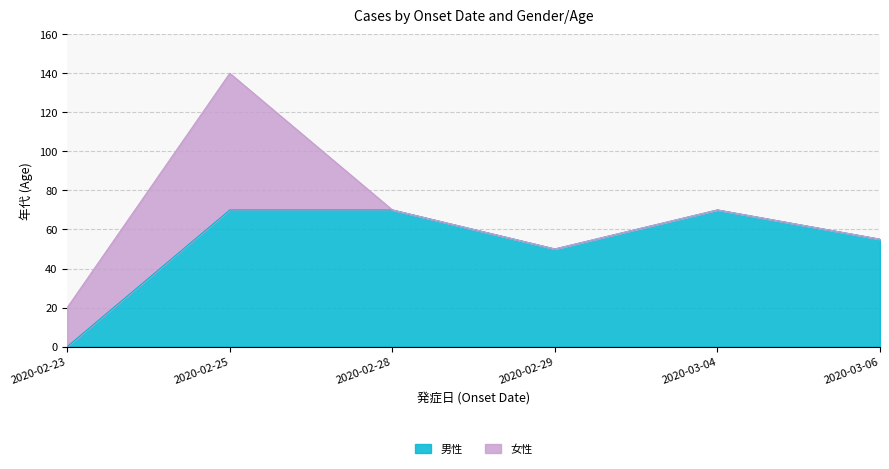

Is the value of 男性 at 2020-03-04 greater than the value of 女性 at 2020-02-29?

Yes